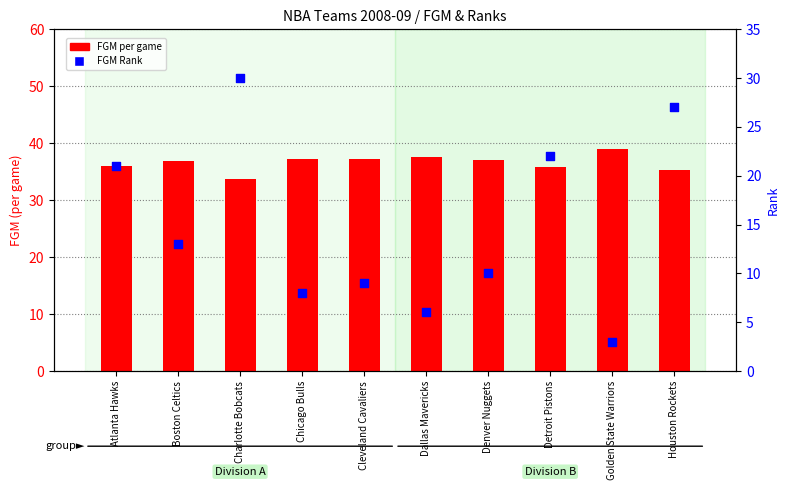

Which series has the widest spread of Y values?

FGM Rank